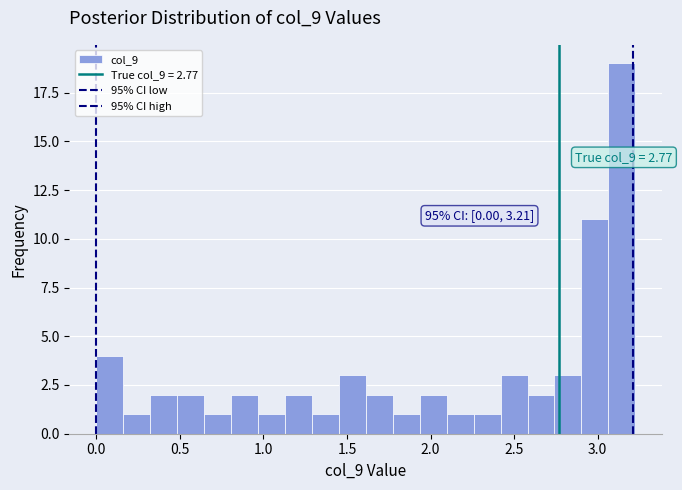

Read against the x-axis, roughly where is the centre of the tallest bar?

3.15